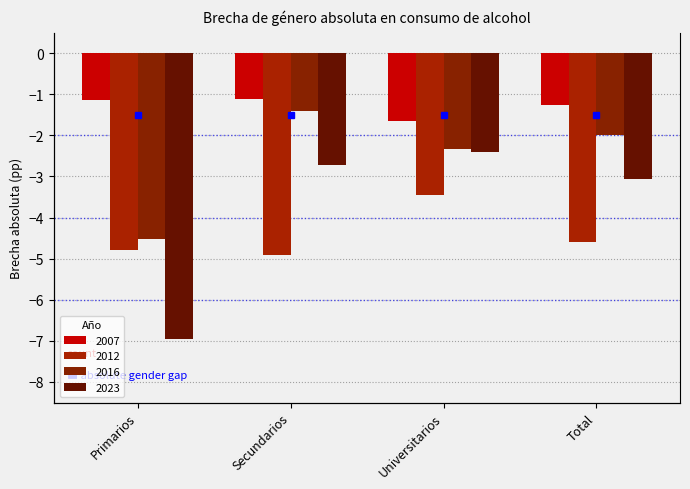

Reading right to left, extract all data points from this chart.

2007: Total=-1.3	Universitarios=-1.7	Secundarios=-1.1	Primarios=-1.1
2012: Total=-4.6	Universitarios=-3.5	Secundarios=-4.9	Primarios=-4.8
2016: Total=-2.0	Universitarios=-2.3	Secundarios=-1.4	Primarios=-4.5
2023: Total=-3.1	Universitarios=-2.4	Secundarios=-2.7	Primarios=-7.0